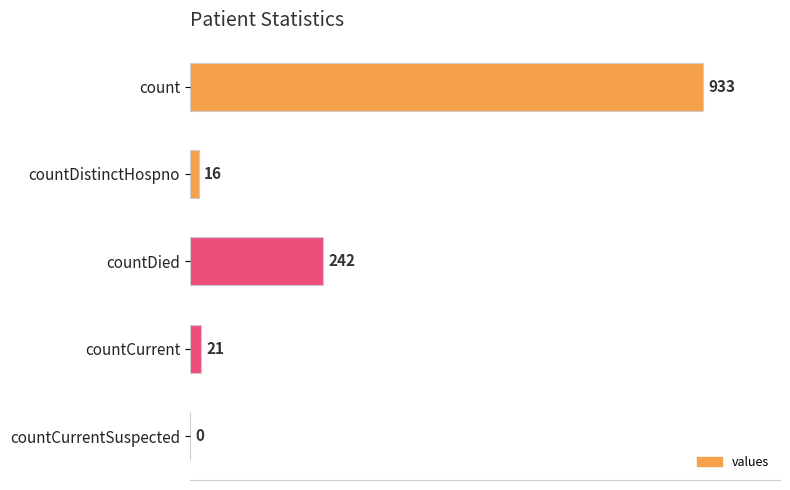

What is the average value?

242